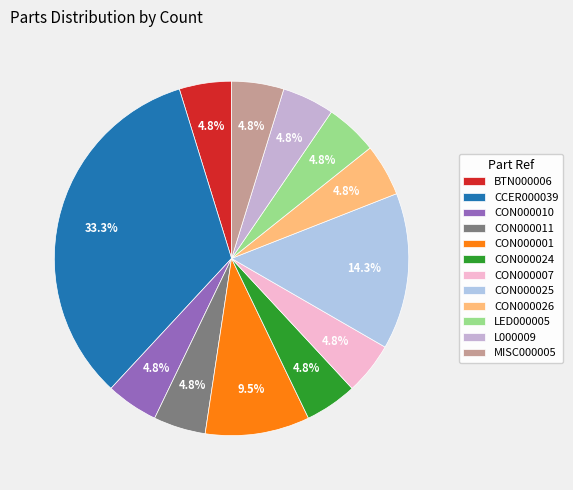

Which slice is the largest?

CCER000039